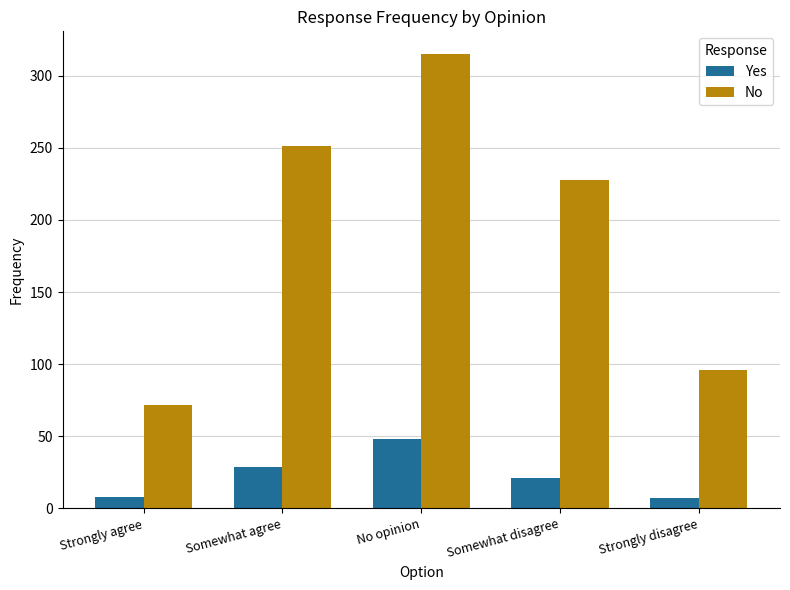

Is it true that No equals 72 at Strongly agree?

True